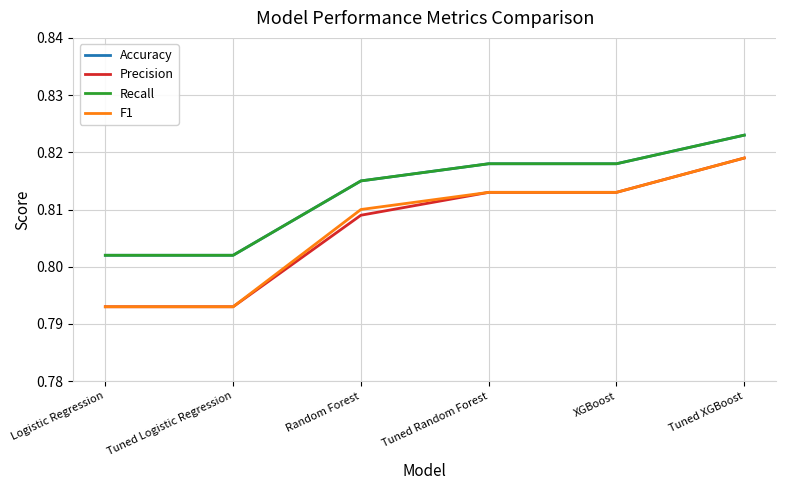

What is the value of the Recall point at the 4th from the left?

0.8